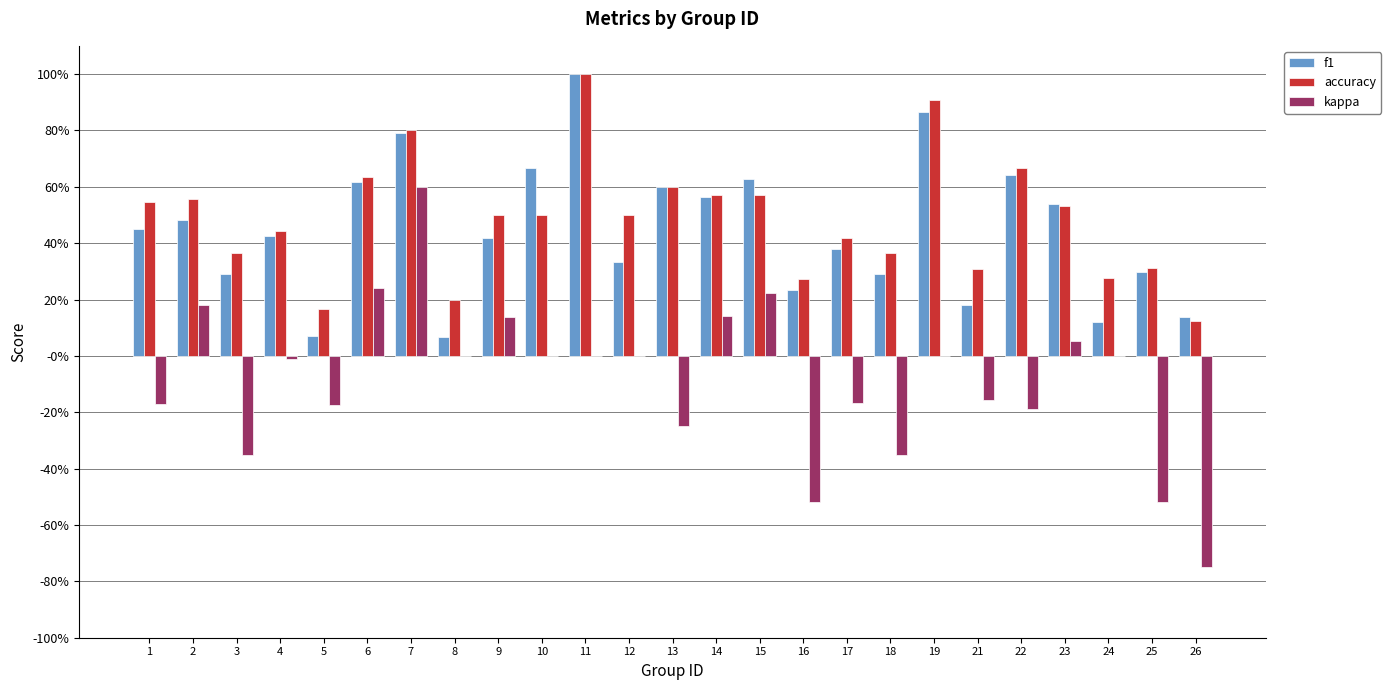

What are all the series names shown in the legend?

f1, accuracy, kappa